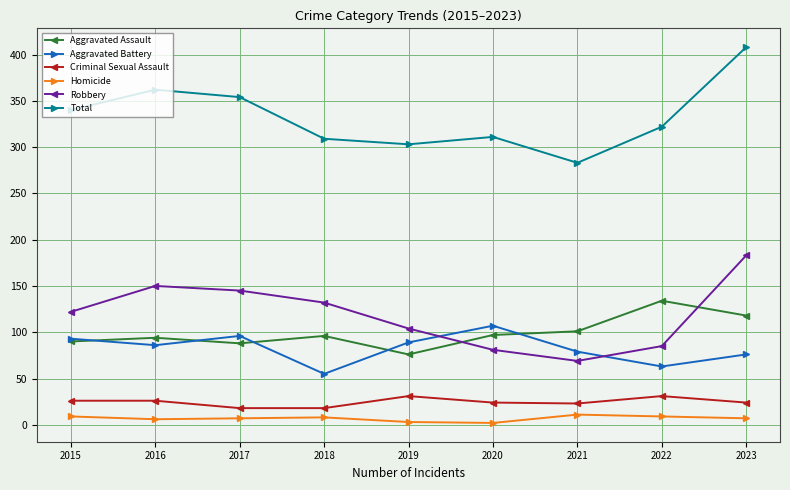

What is the lowest value of the Criminal Sexual Assault series?

18